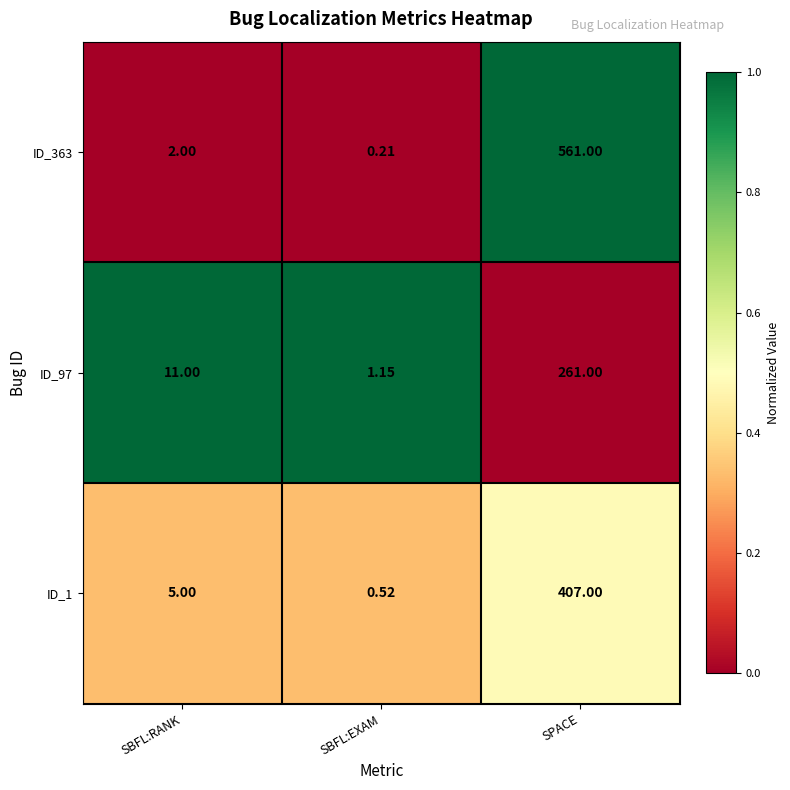

At which category is the sum across all series the highest?

SPACE